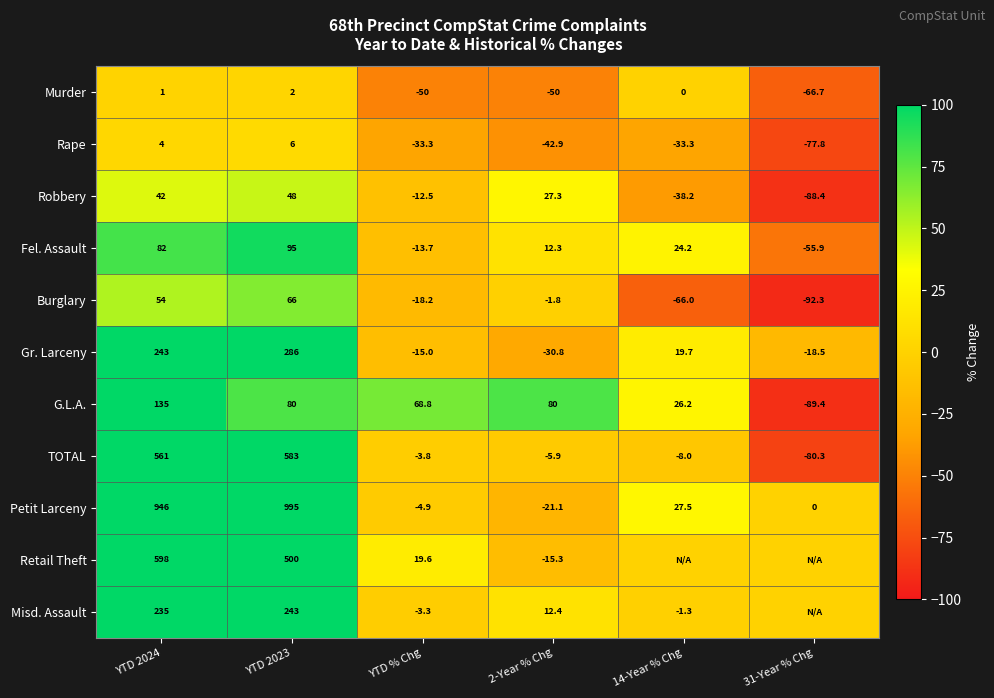

The Murder series shows 1.0 at YTD 2024. True or false?

True